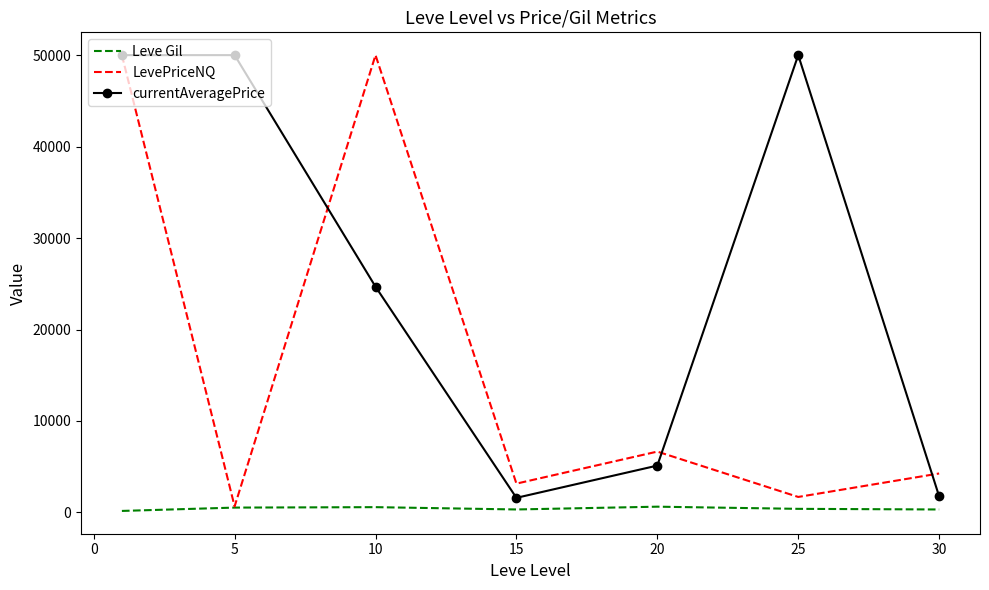

What is the greatest value displayed?

50000.0